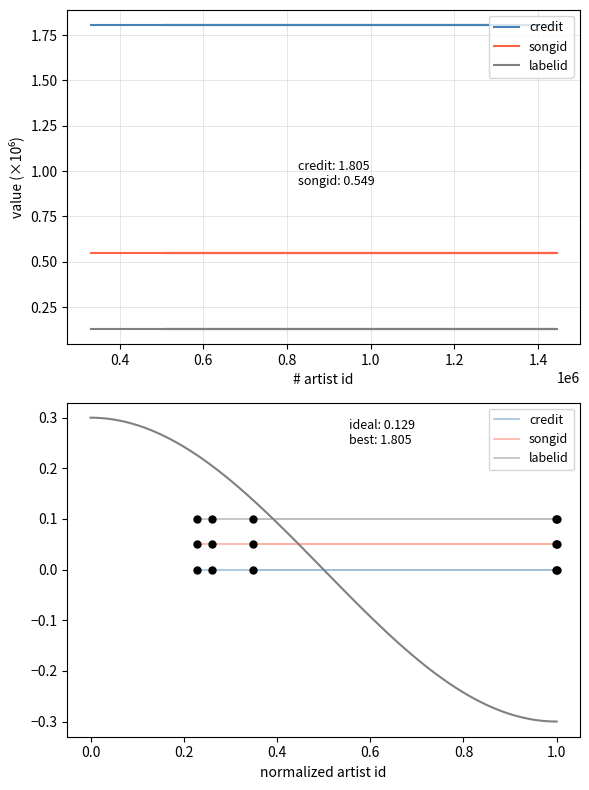

True or false: songid and credit cross at least once.

False